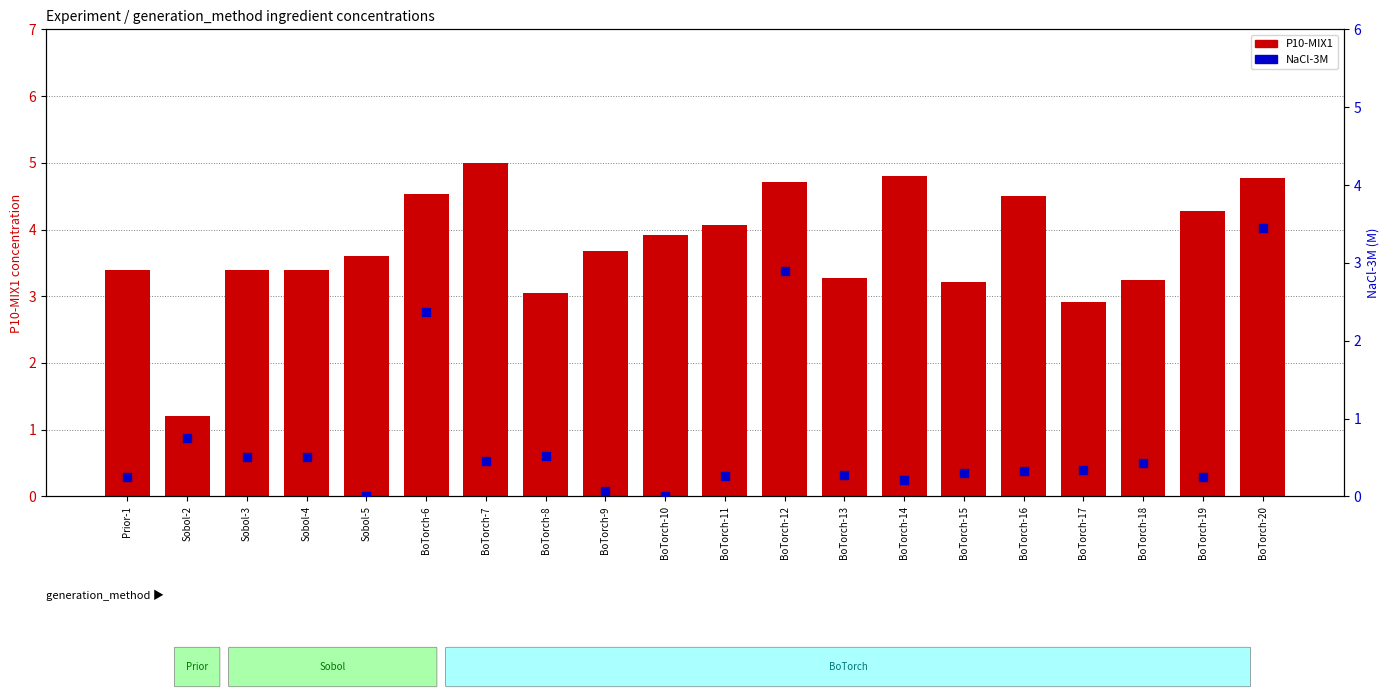

Which series has the largest total across all categories?

P10-MIX1